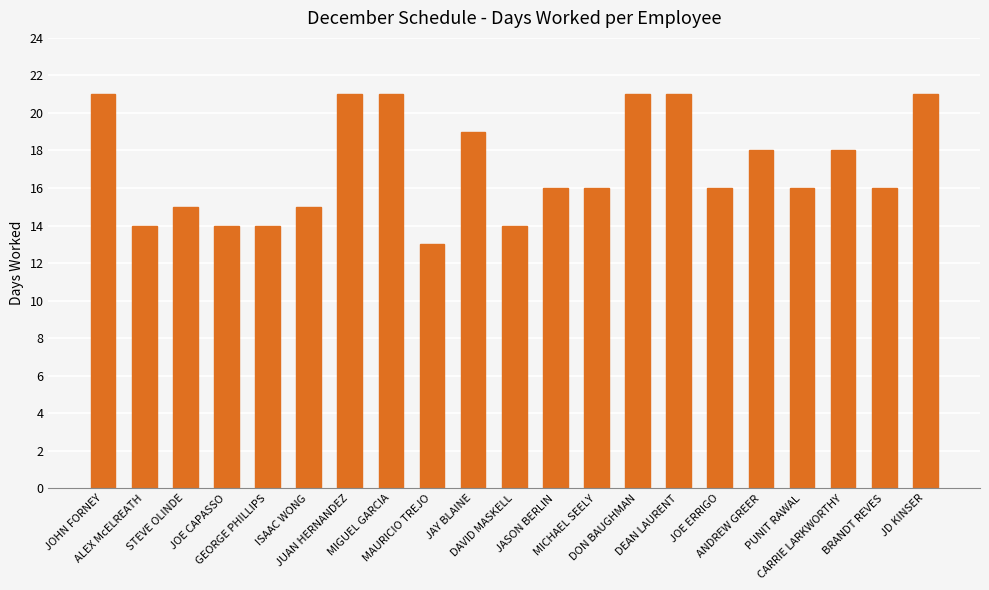

Approximately how many times larger is the value at ISAAC WONG compared to DEAN LAURENT?

0.7